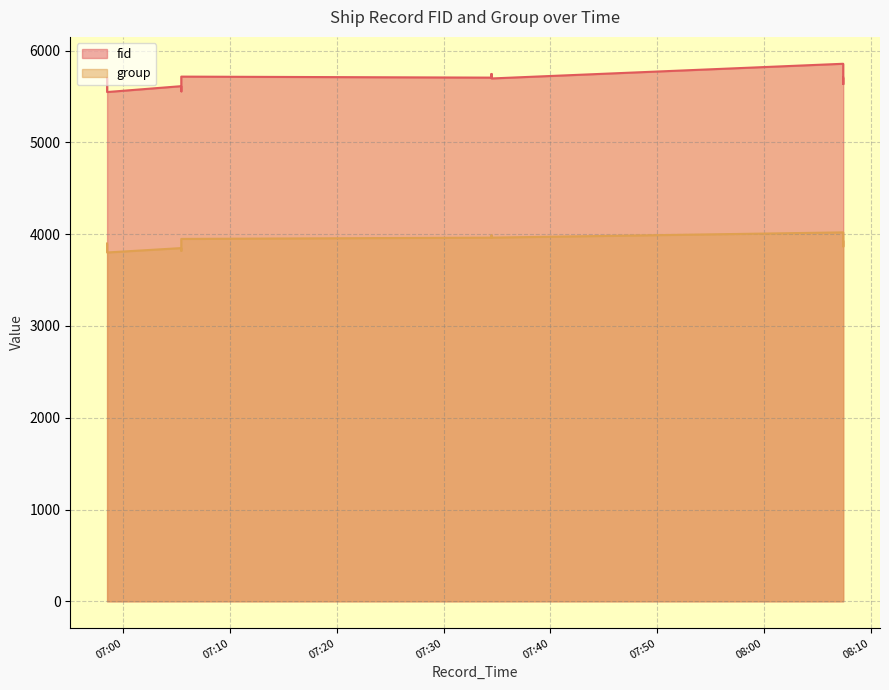

Which category has the highest value in the fid series?

2024-04-28 08:07:26